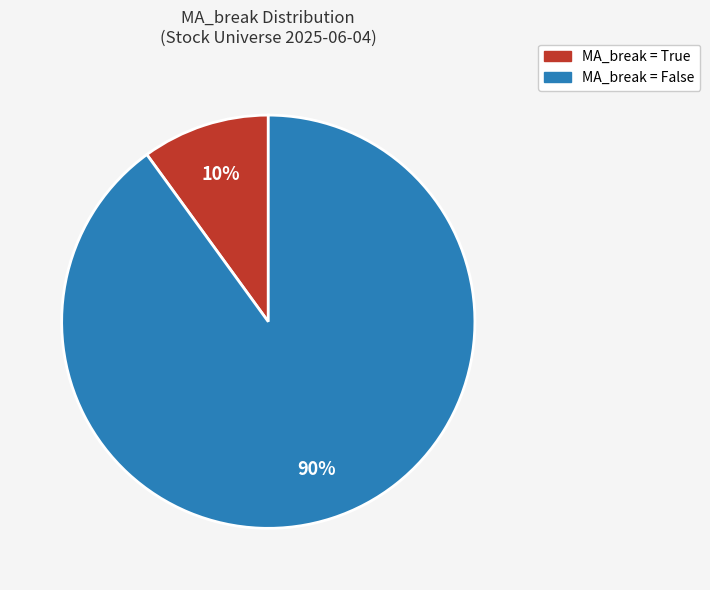

To the nearest percent, what is the average slice percentage?

50%